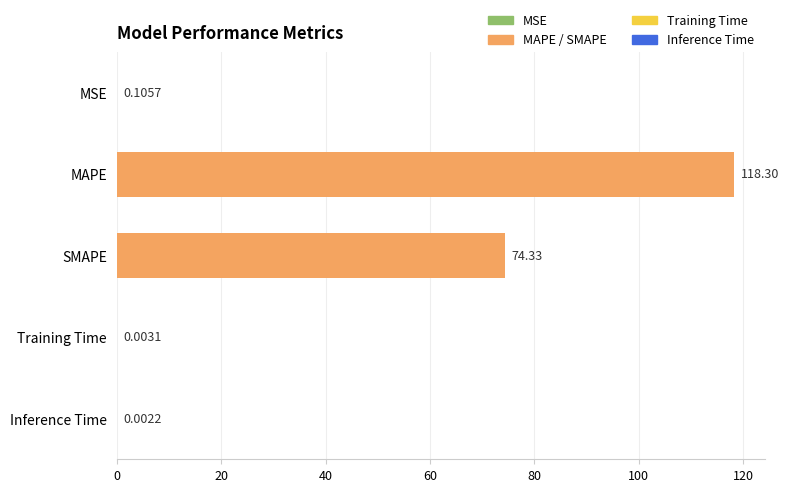

Which label corresponds to the largest value in the chart?

MAPE